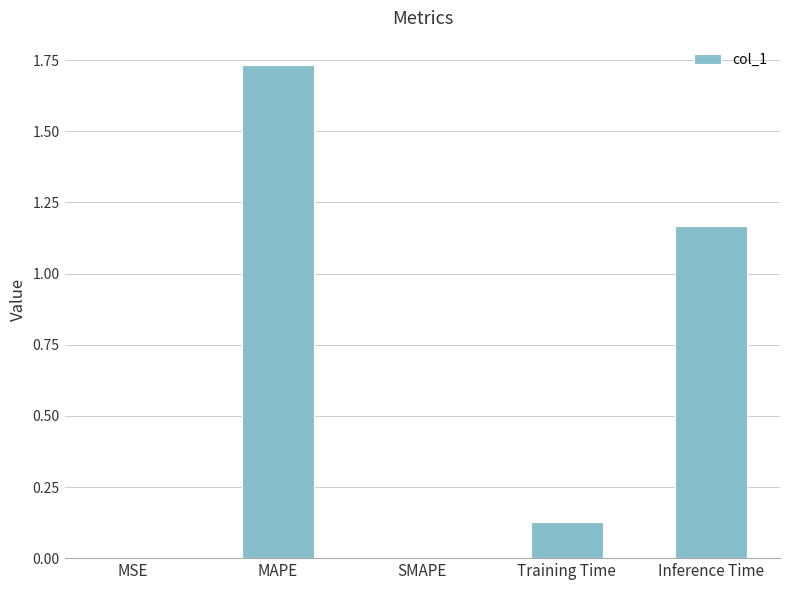

The chart shows a value of 0.0 at MSE. True or false?

True